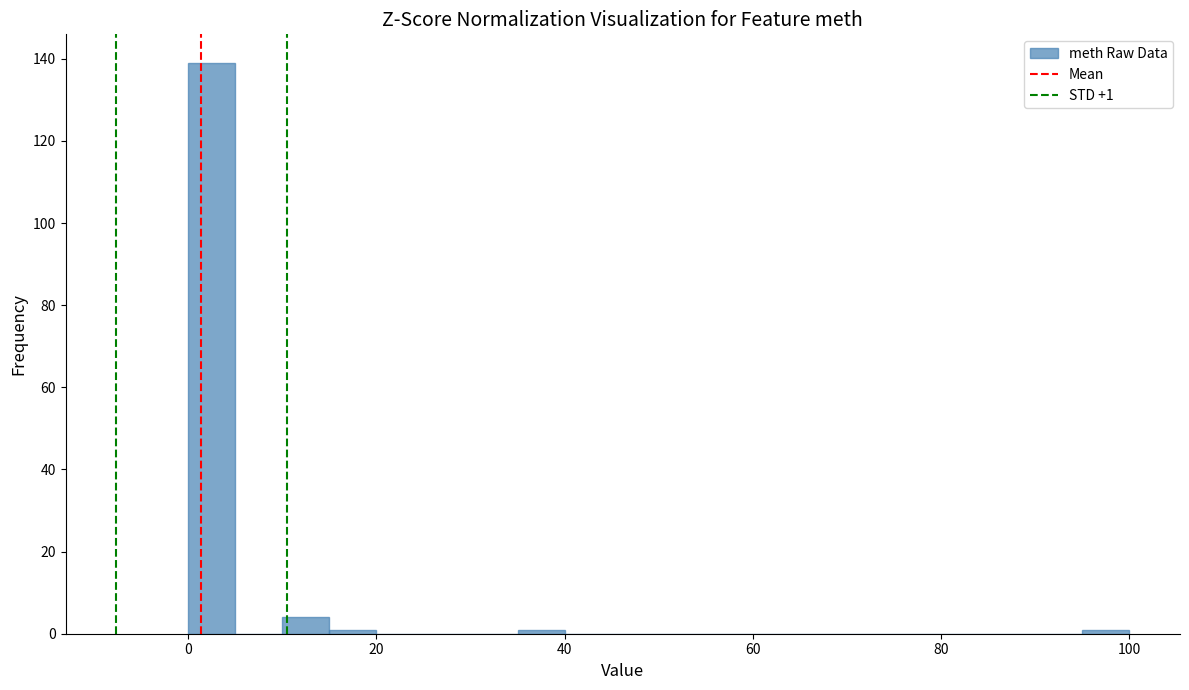

Around what value on the x-axis is the tallest bar? Give the approximate position of its centre, as read against the axis.

2